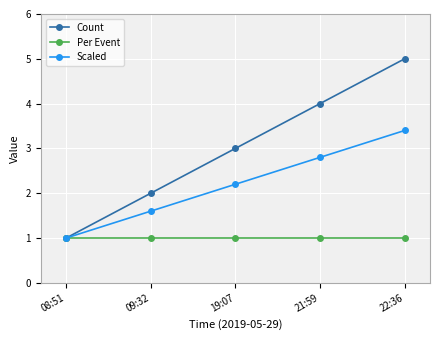

How many data points in Scaled are less than 2?

2